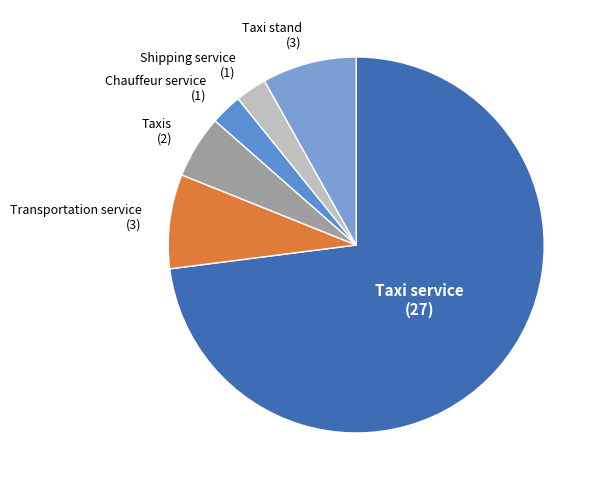

Approximately how many times larger is the value at Taxis compared to Taxi stand?

0.7